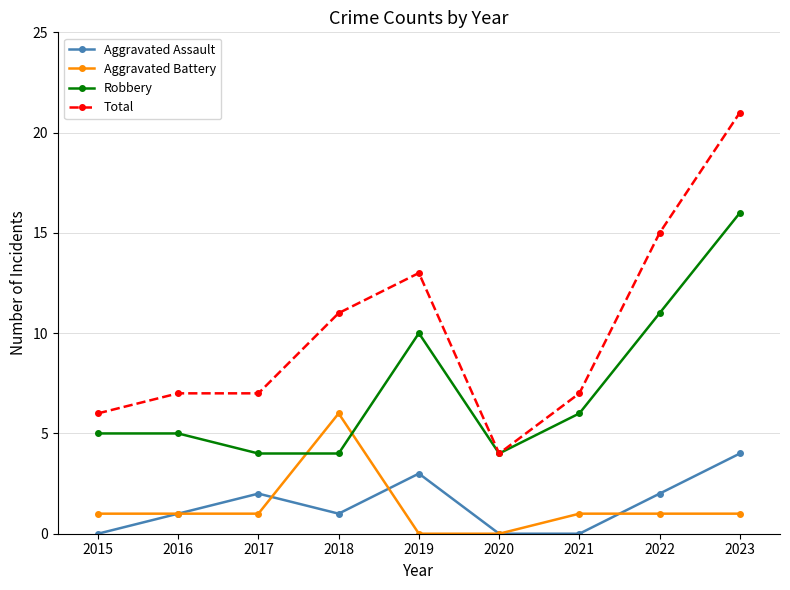

What are all the series names shown in the legend?

Aggravated Assault, Aggravated Battery, Robbery, Total